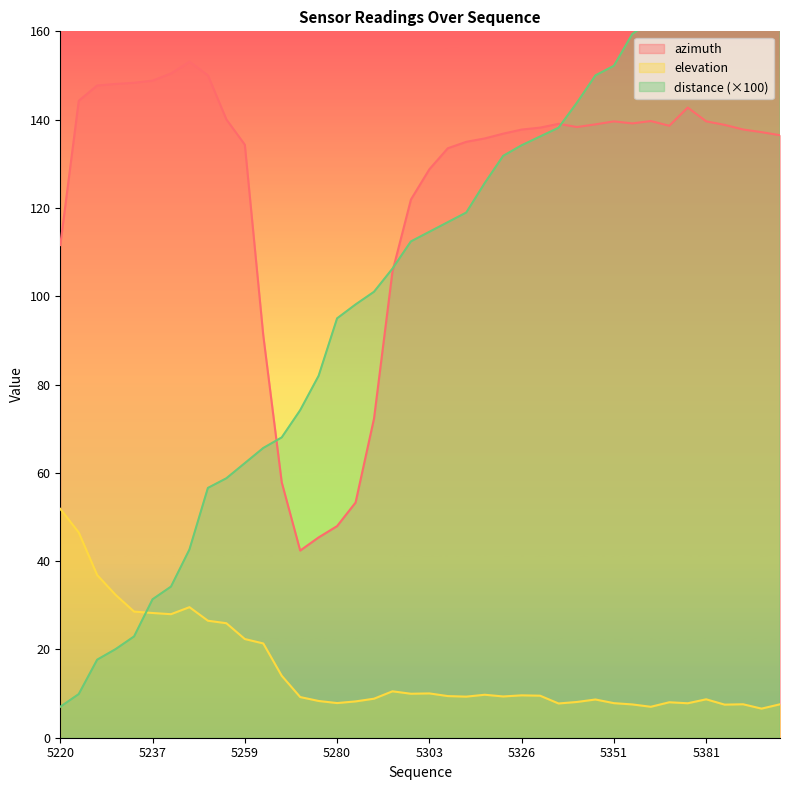

How many values in the azimuth series are below 138?

20